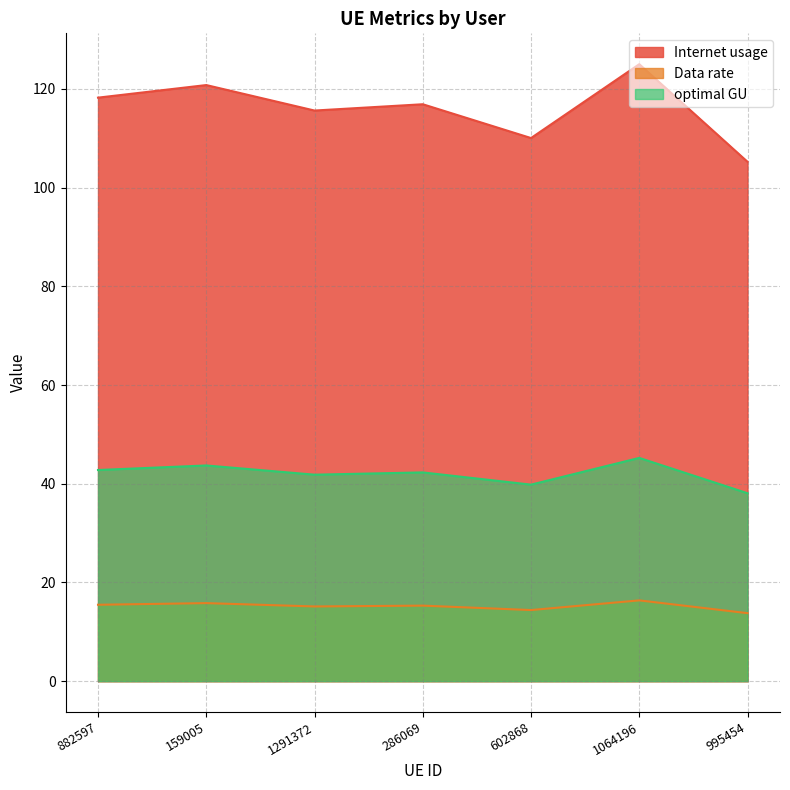

What is the difference between the Internet usage values at 602868 and 882597?

8.2